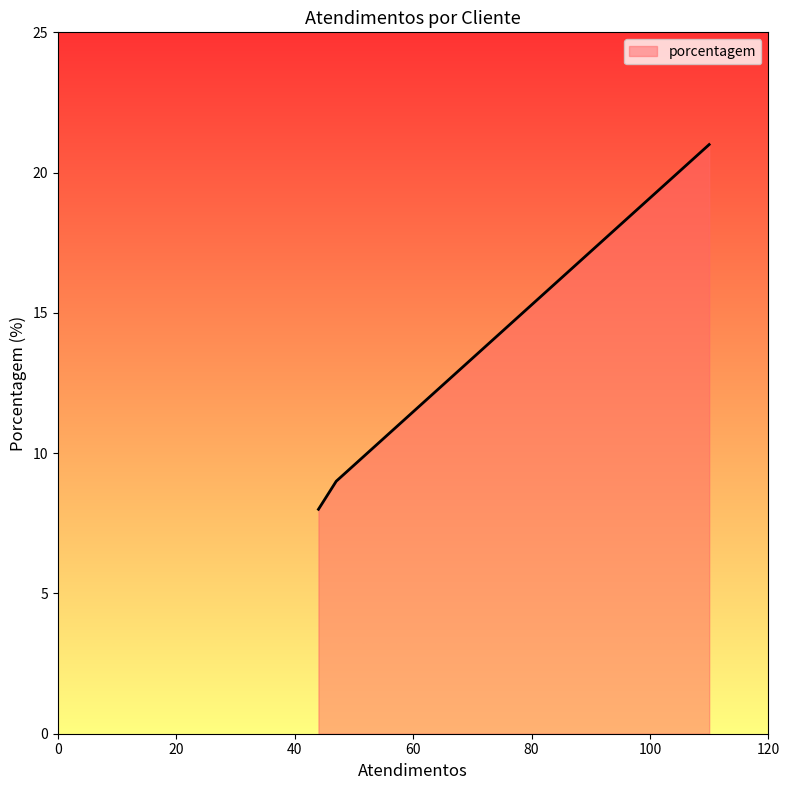

True or false: there are more than 0 points higher than both neighbors.

False